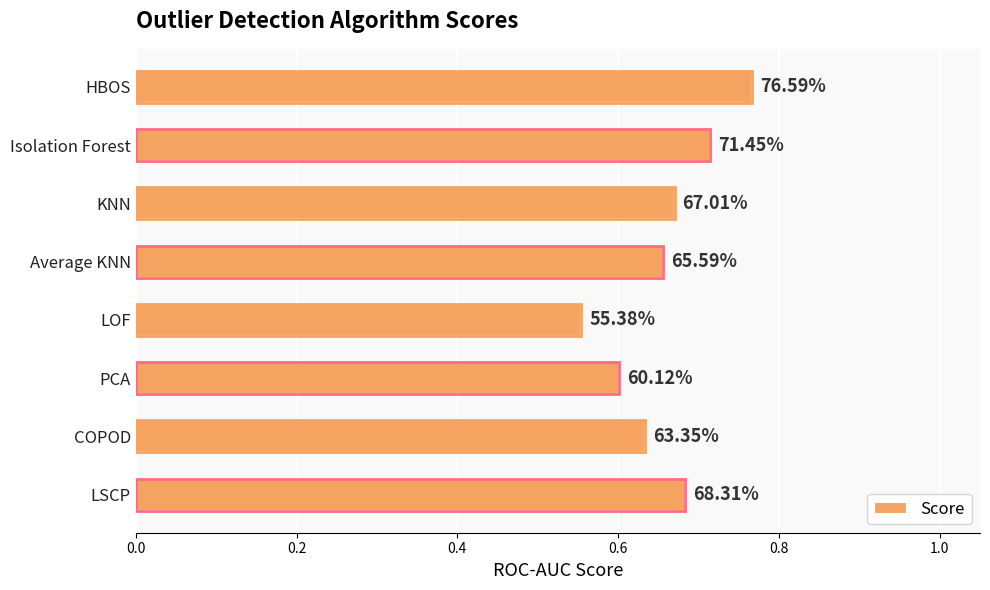

The chart shows a value of 0.6 at PCA. True or false?

True